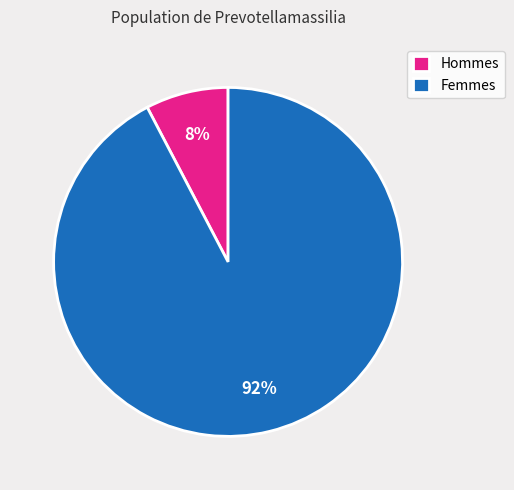

Between Hommes and Femmes, which is larger?

Femmes